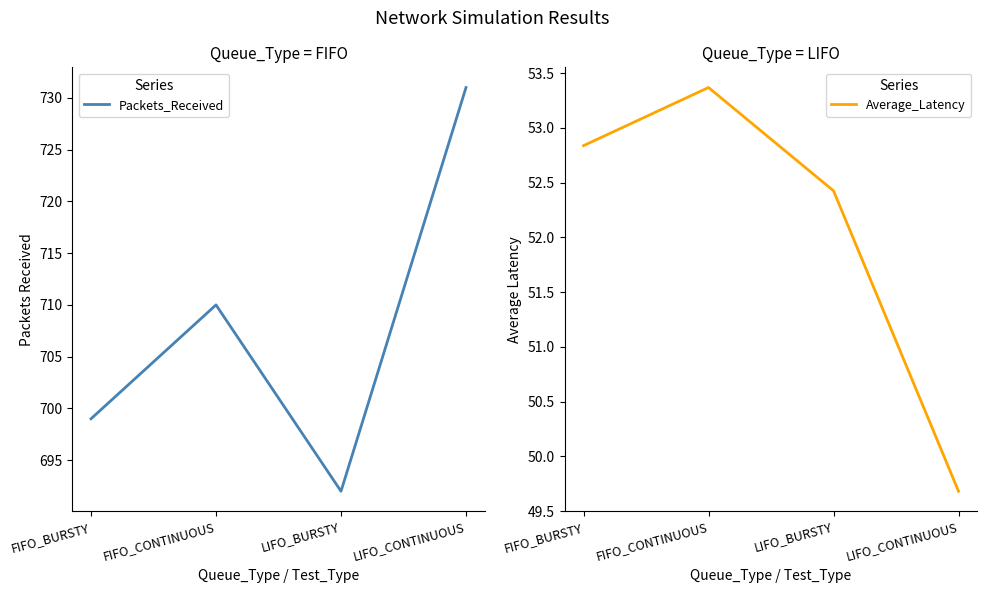

What are all the series names shown in the legend?

Packets_Received, Average_Latency